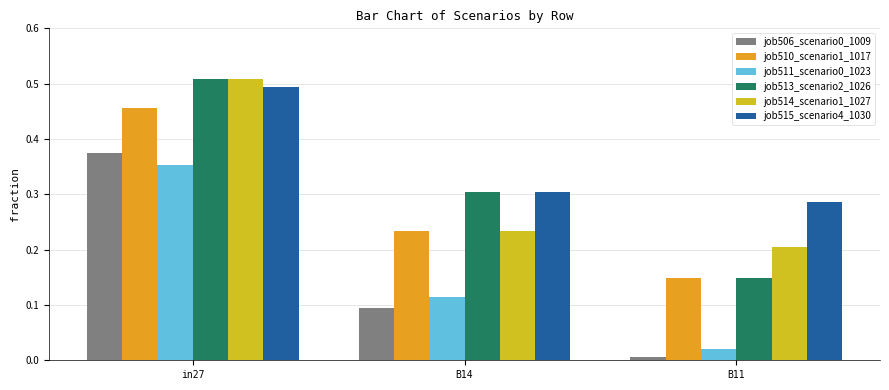

How many distinct data groups are displayed?

6